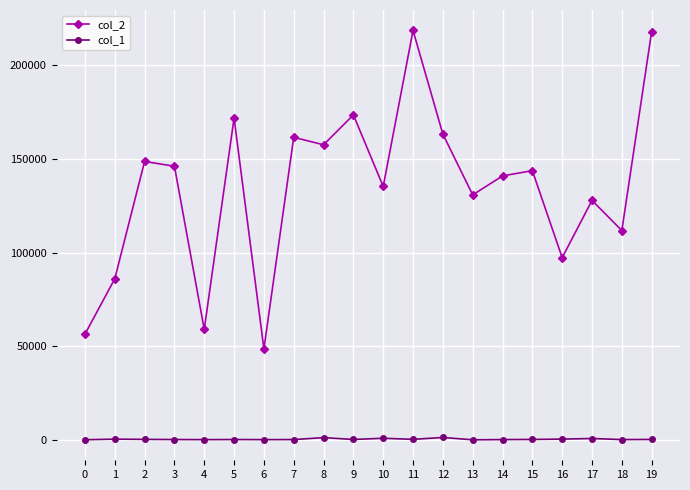

List the series in order of their peak value, highest first.

col_2, col_1